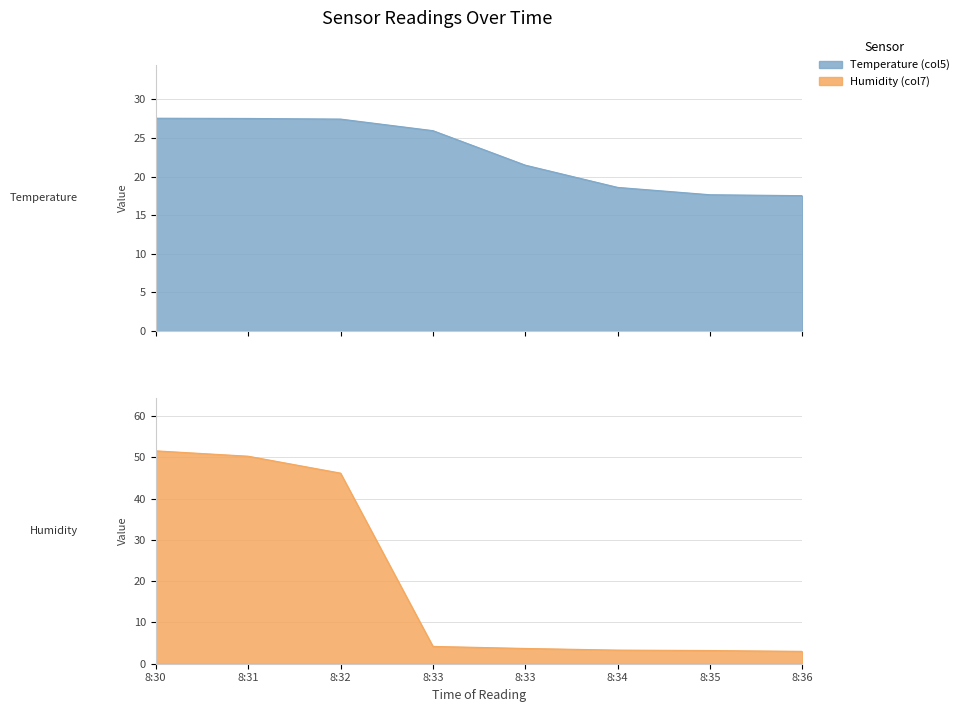

What is the difference between the second highest and second lowest values in the Temperature (col5) series?

9.9